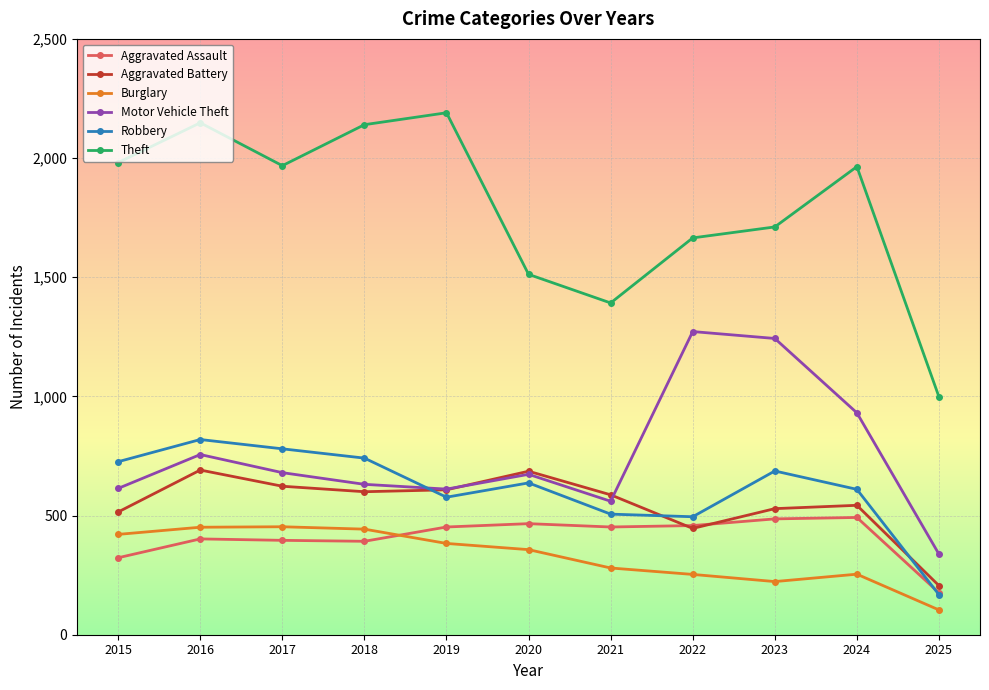

The value of Theft at 2018 is 3198. True or false?

False